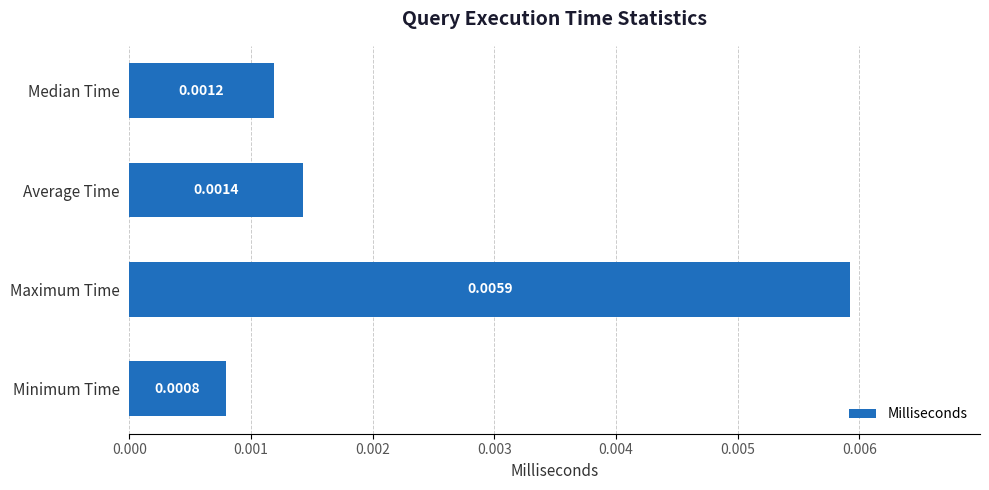

Which has a higher value, Average Time or Maximum Time?

Maximum Time